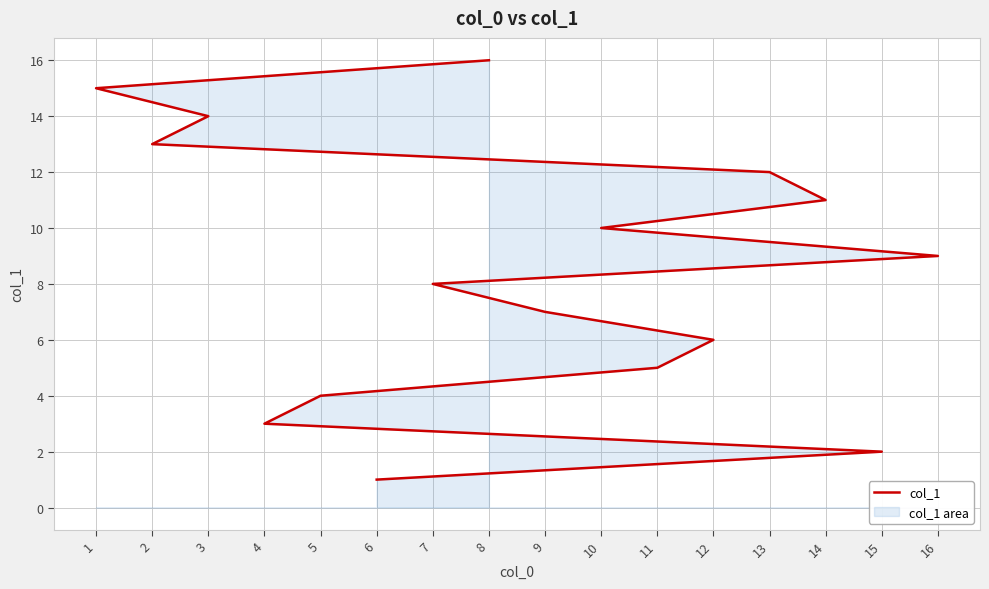

What is the change in value from 4 to 10?

+7